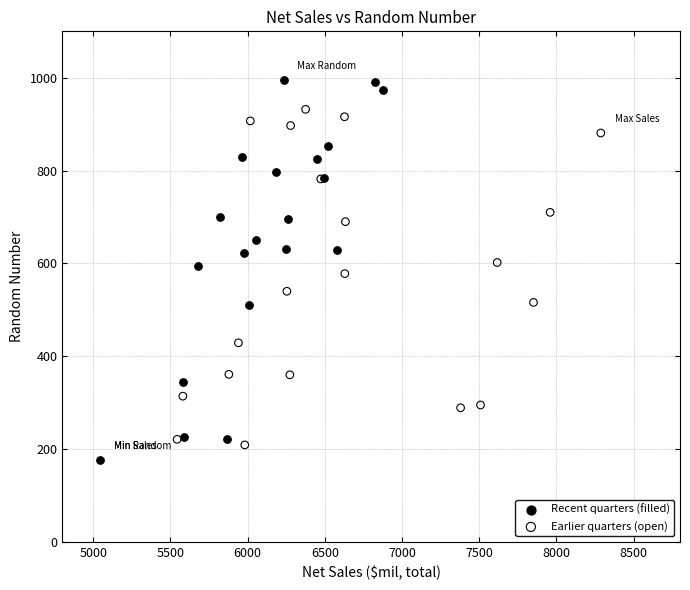

Which series has the widest spread of Y values?

Recent quarters (filled)